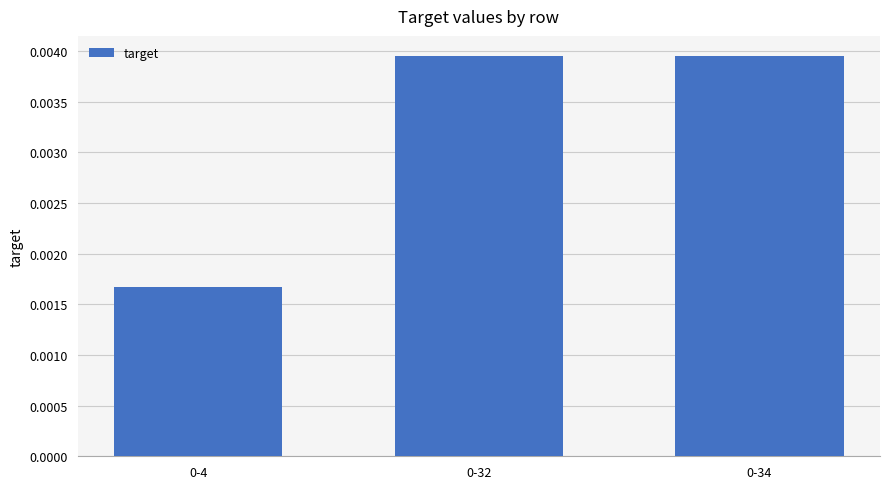

How many values are between 0 and 1?

3